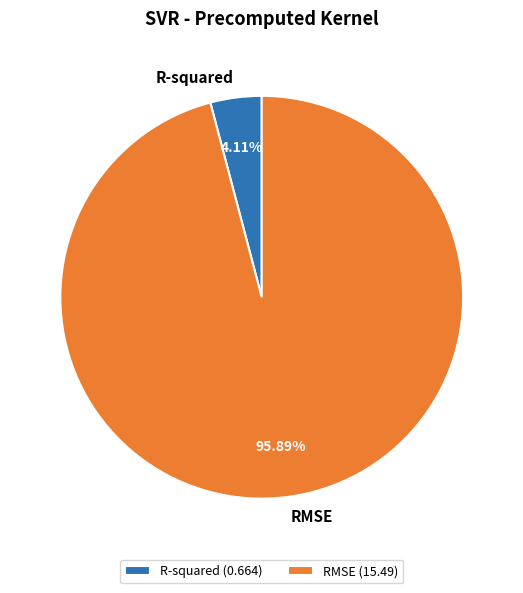

True or false: R-squared accounts for 4% of the total.

True